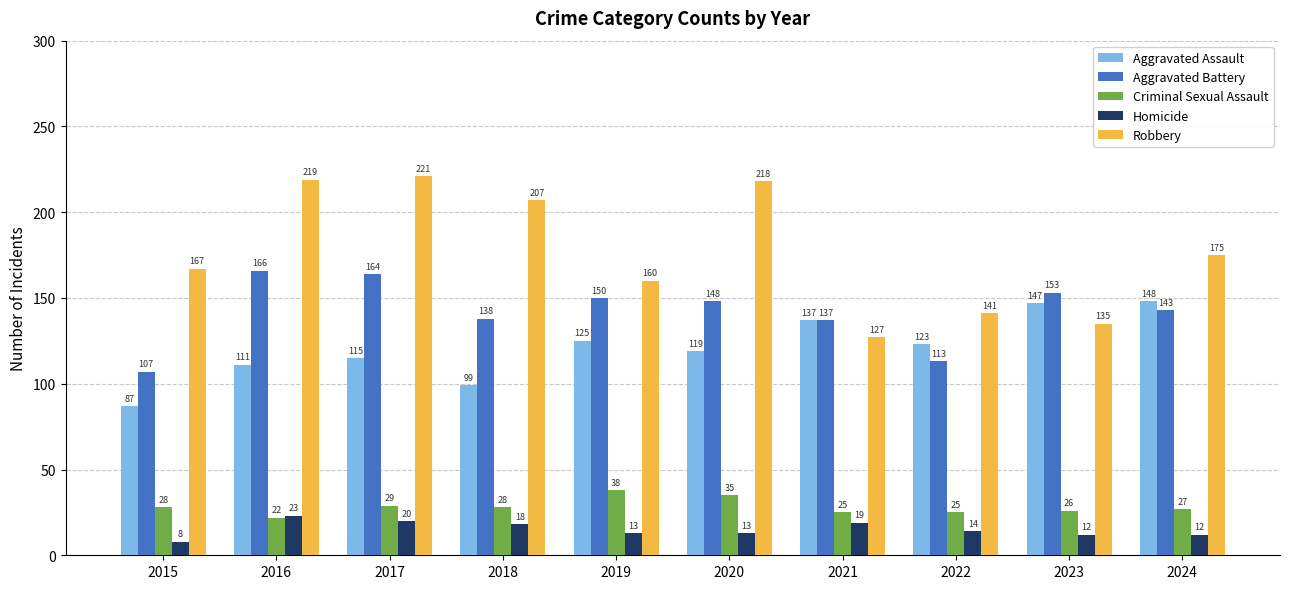

Reading right to left, transcribe all the data shown in this chart.

Aggravated Assault: 2024=148	2023=147	2022=123	2021=137	2020=119	2019=125	2018=99	2017=115	2016=111	2015=87
Aggravated Battery: 2024=143	2023=153	2022=113	2021=137	2020=148	2019=150	2018=138	2017=164	2016=166	2015=107
Criminal Sexual Assault: 2024=27	2023=26	2022=25	2021=25	2020=35	2019=38	2018=28	2017=29	2016=22	2015=28
Homicide: 2024=12	2023=12	2022=14	2021=19	2020=13	2019=13	2018=18	2017=20	2016=23	2015=8
Robbery: 2024=175	2023=135	2022=141	2021=127	2020=218	2019=160	2018=207	2017=221	2016=219	2015=167